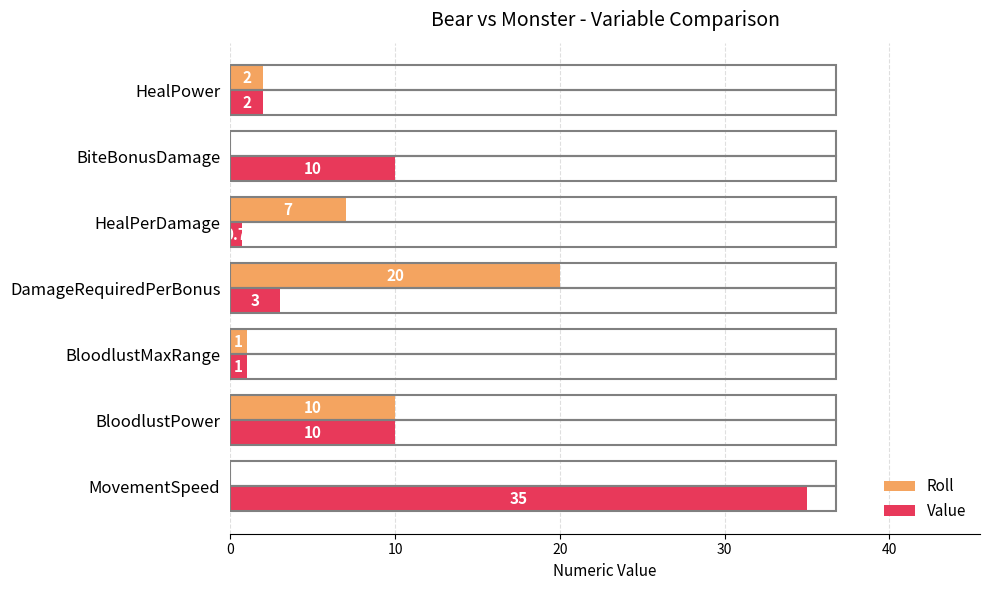

What is the total value across all series at DamageRequiredPerBonus?

23.0